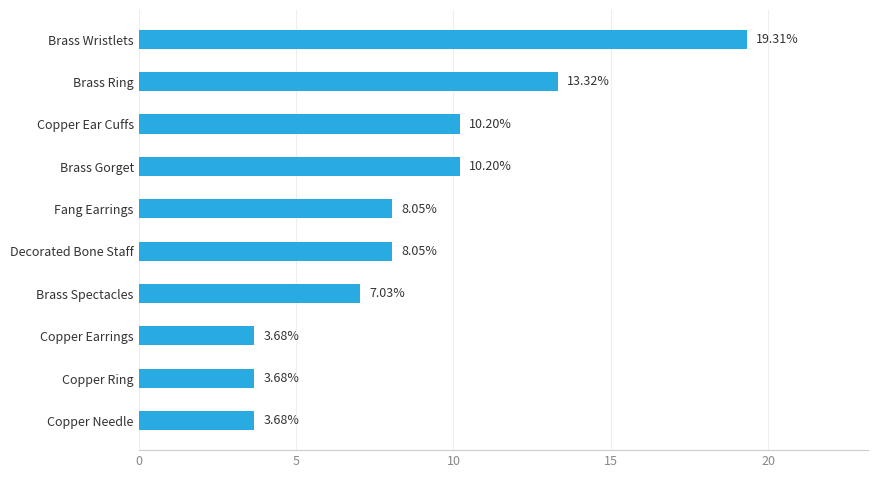

What is the sum of all values?

87.2